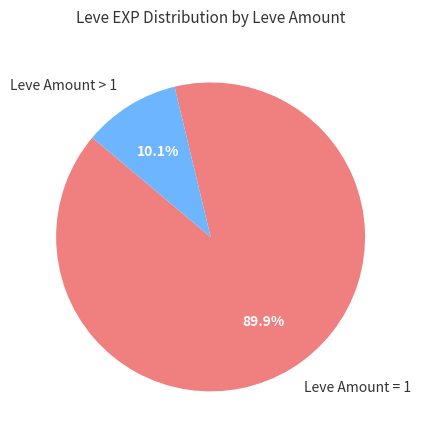

How much of the chart is everything except Leve Amount > 1?

89.9%